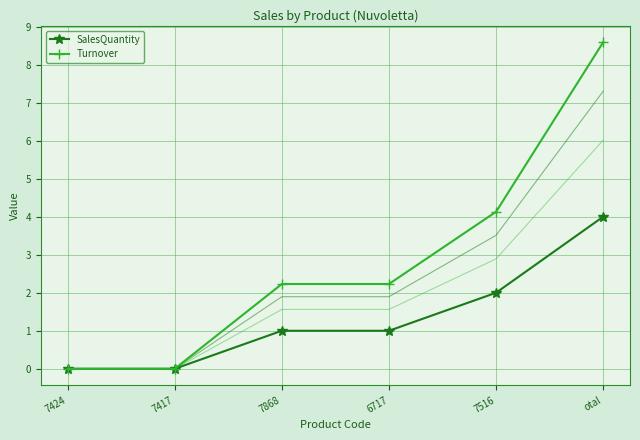

At 7417, list the series in order from smallest to largest.

SalesQuantity, Turnover